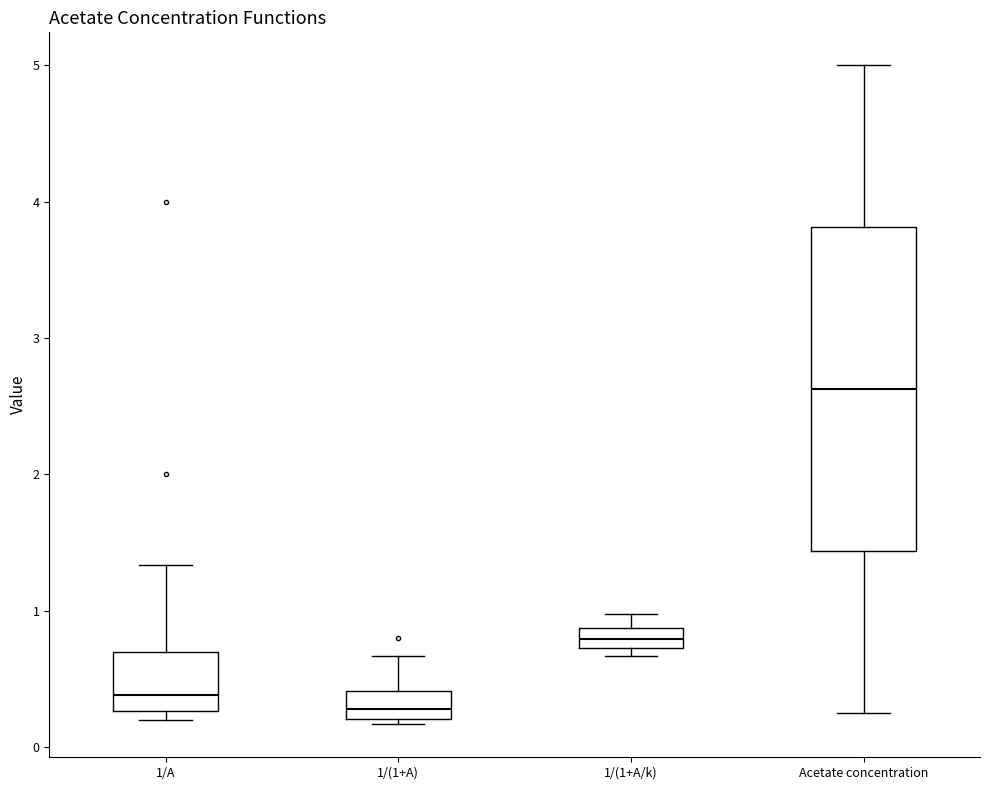

Which box has the highest median line?

Acetate concentration